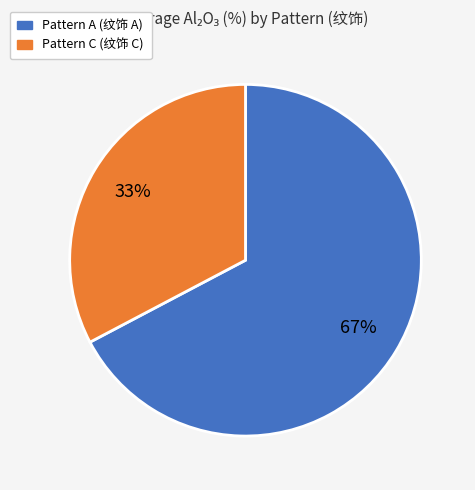

To the nearest percent, what is the average slice percentage?

50%